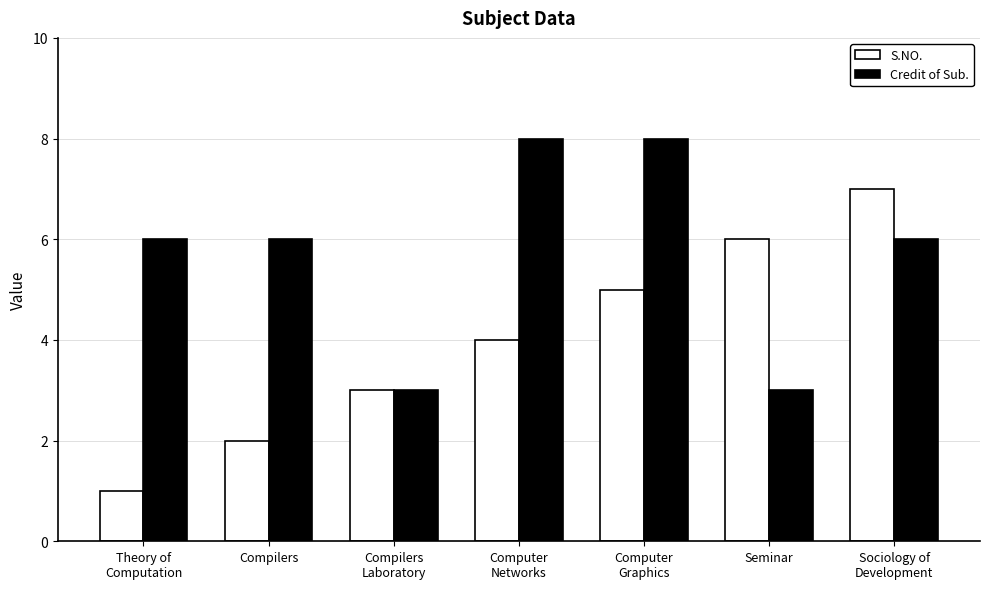

What is the average value of the Credit of Sub. series?

6